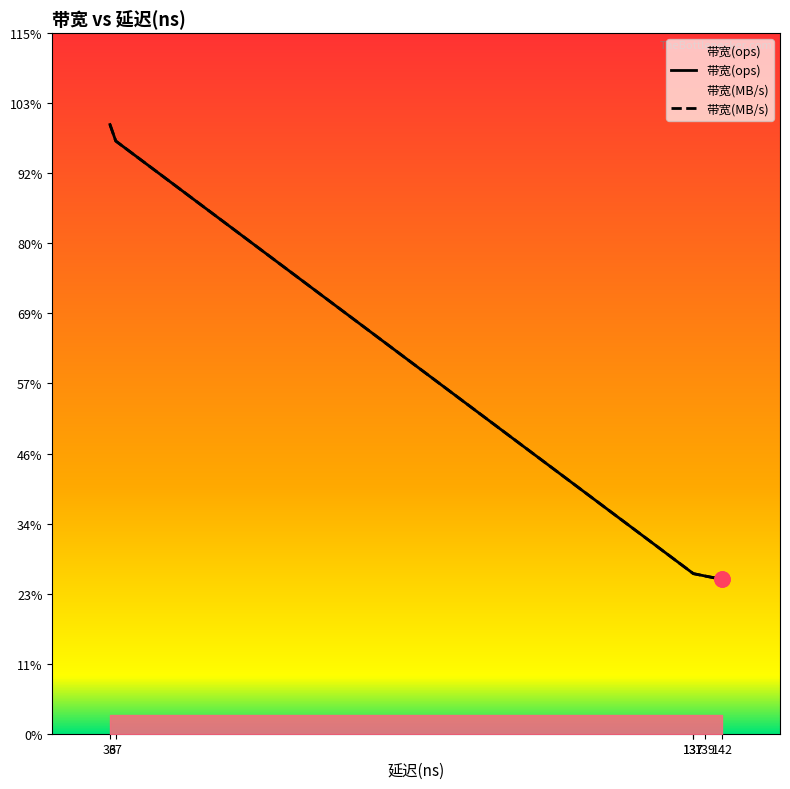

What is the total value across all series at 37?

54054475.8